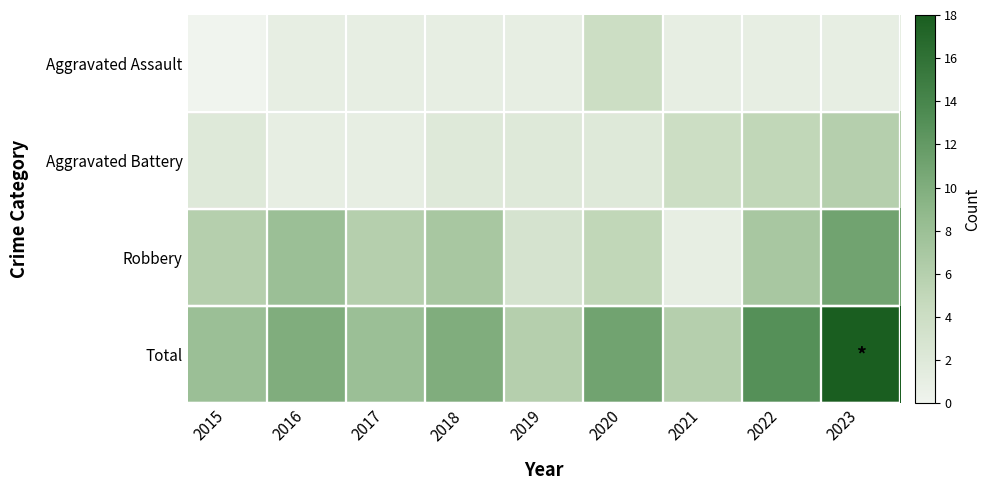

Count the number of categories in the chart.

9